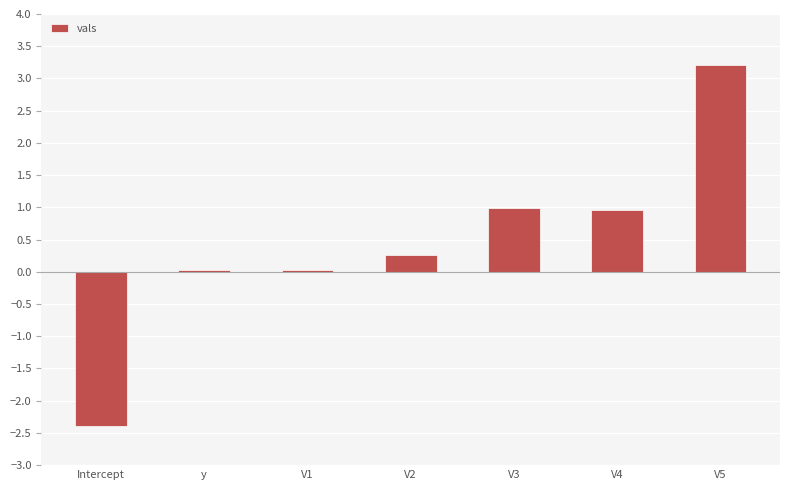

What is the difference between the maximum and minimum values?

5.6